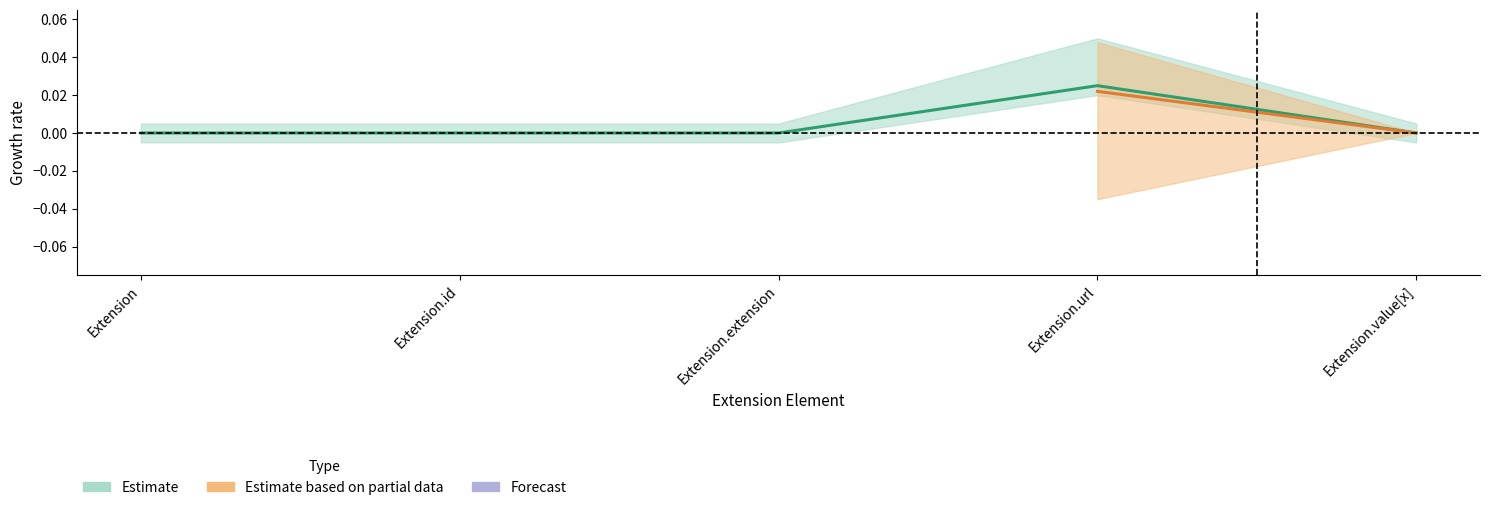

At which label does Estimate reach its minimum?

Extension